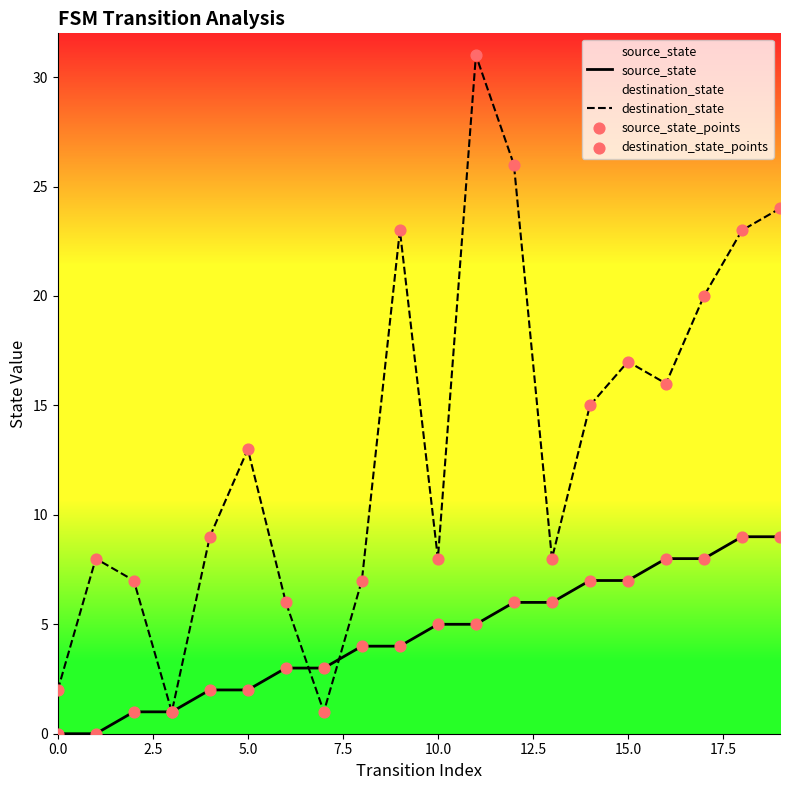

Which series has the largest Y range (max minus min)?

destination_state